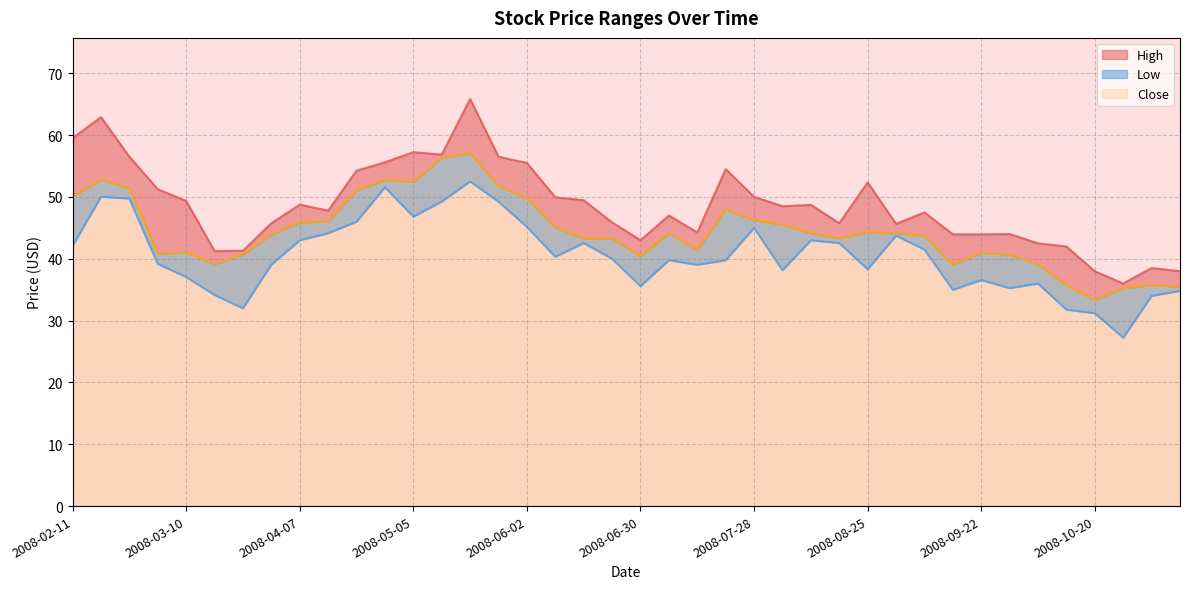

What is the sum of the Low values at 2008-06-02 and 2008-07-21?

84.9